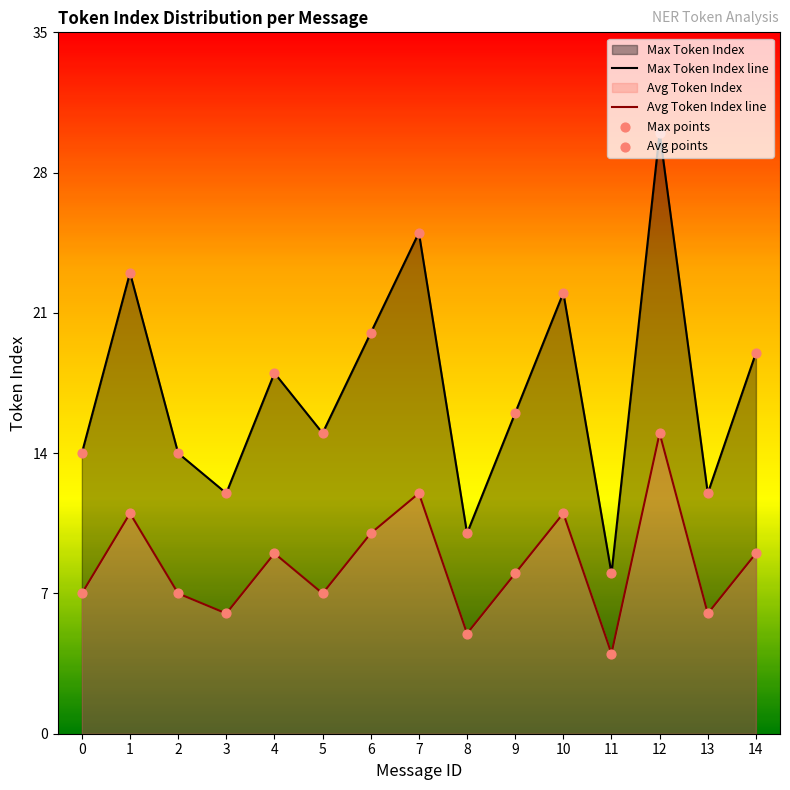

Is the value of Avg points at 6 greater than the value of Max points at 8?

No